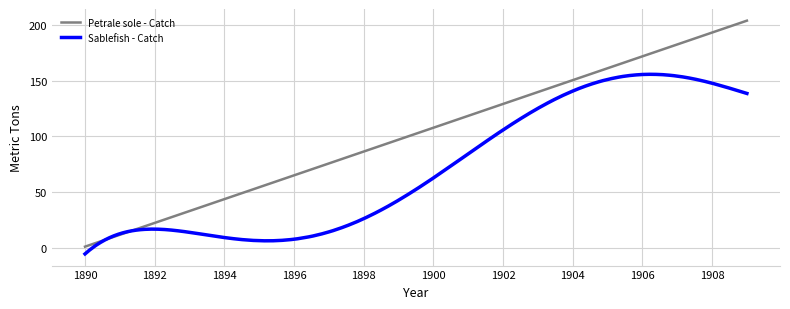

Which series has the largest range (max minus min)?

Petrale sole - Catch